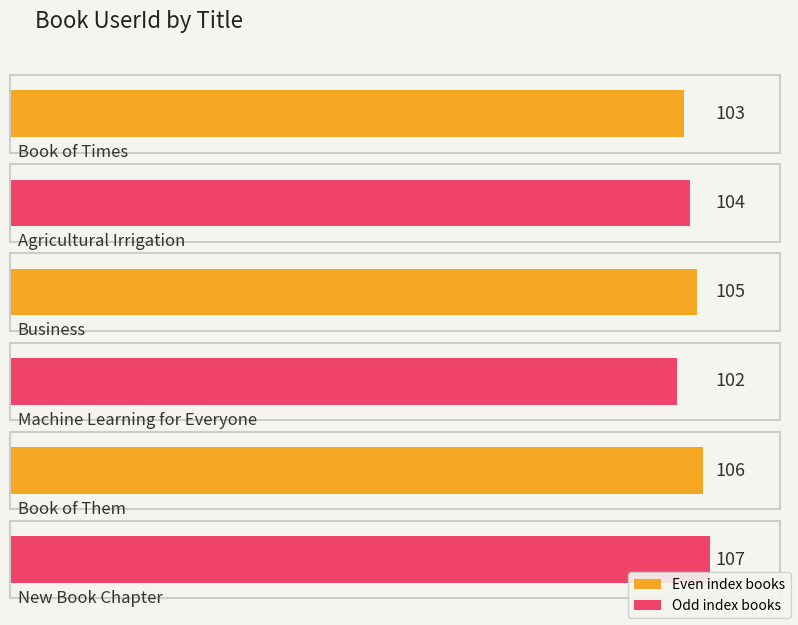

What is the label of the 6th bar from the right?

Book of Times